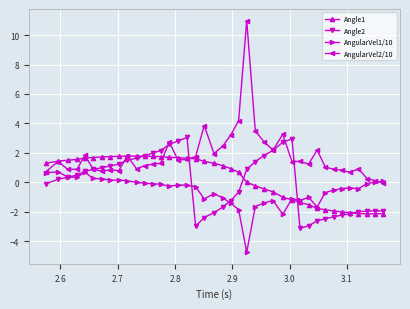

Rank the series by their maximum value, from highest to lowest.

AngularVel2/10, Angle2, Angle1, AngularVel1/10